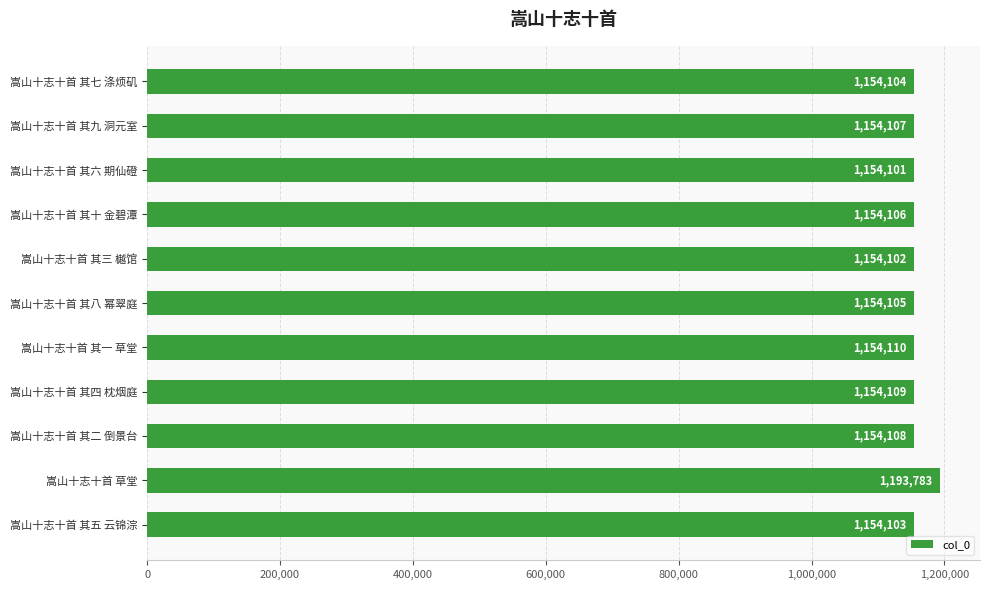

Rank the categories by value from highest to lowest.

嵩山十志十首 草堂, 嵩山十志十首 其一 草堂, 嵩山十志十首 其四 枕烟庭, 嵩山十志十首 其二 倒景台, 嵩山十志十首 其九 洞元室, 嵩山十志十首 其十 金碧潭, 嵩山十志十首 其八 幂翠庭, 嵩山十志十首 其七 涤烦矶, 嵩山十志十首 其五 云锦淙, 嵩山十志十首 其三 樾馆, 嵩山十志十首 其六 期仙磴